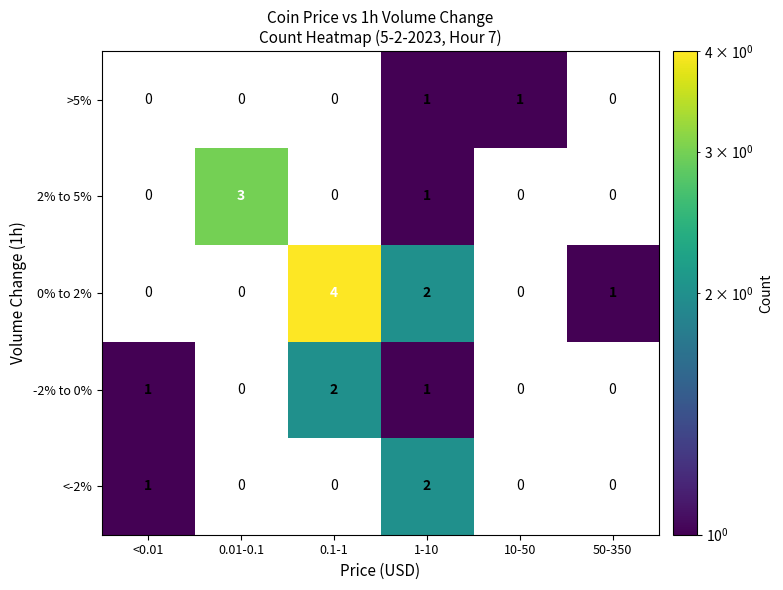

The value of >5% at 10-50 is 1. True or false?

True